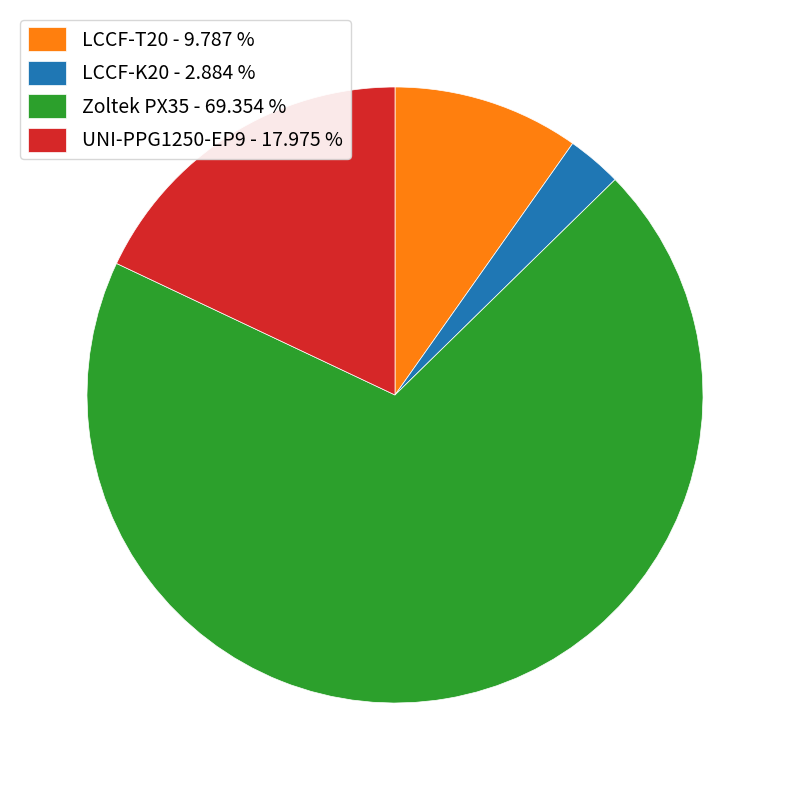

How many segments does this pie chart have?

4